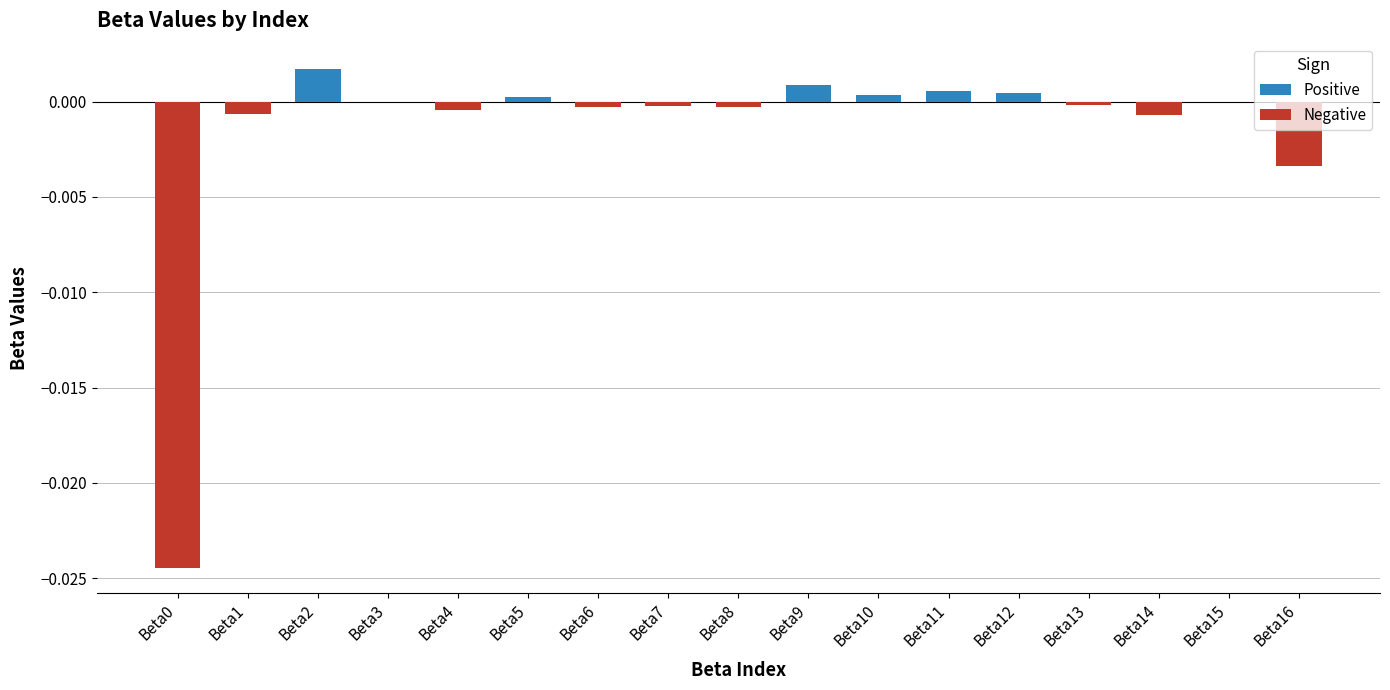

Where does the data first go above 0?

Beta2